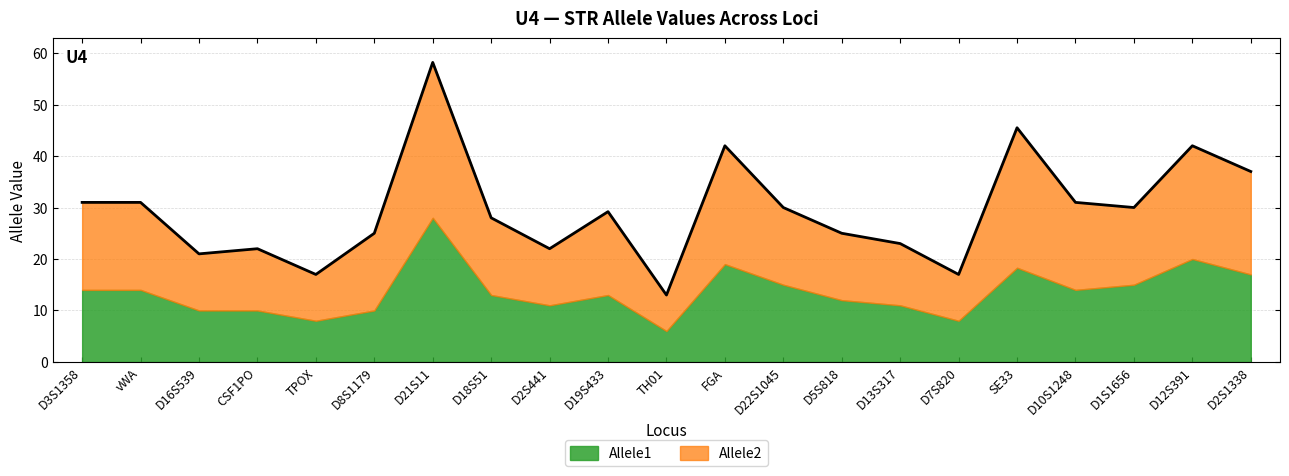

How many values are below 29?

10